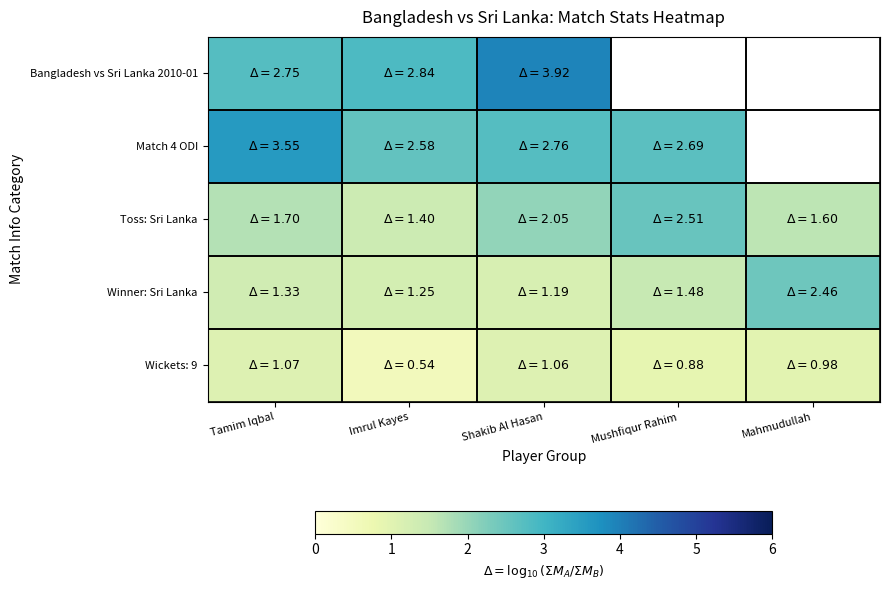

Rank the series by their maximum value, from highest to lowest.

Bangladesh vs Sri Lanka 2010-01, Match 4 ODI, Toss: Sri Lanka, Winner: Sri Lanka, Wickets: 9